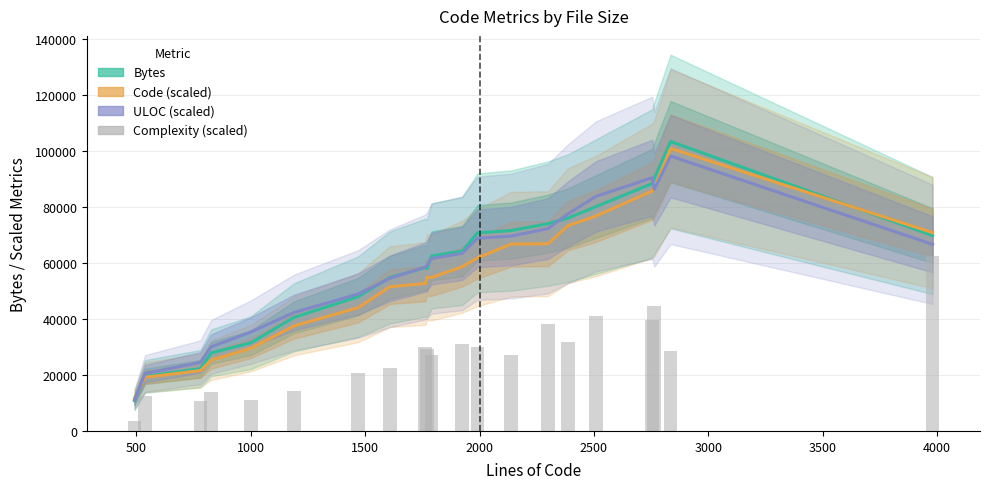

How many distinct data groups are displayed?

4